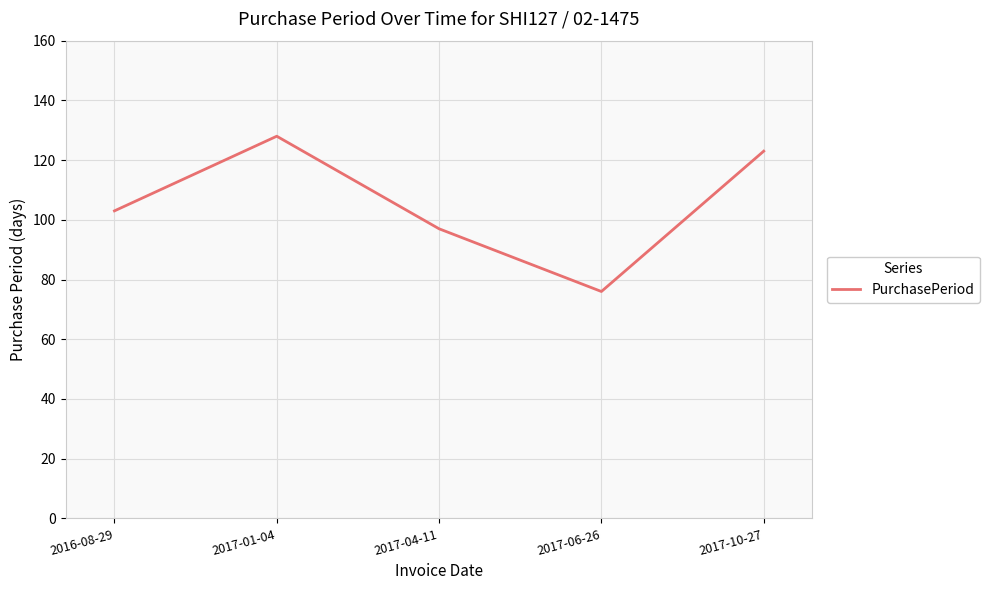

What is the minimum value shown in the chart?

76